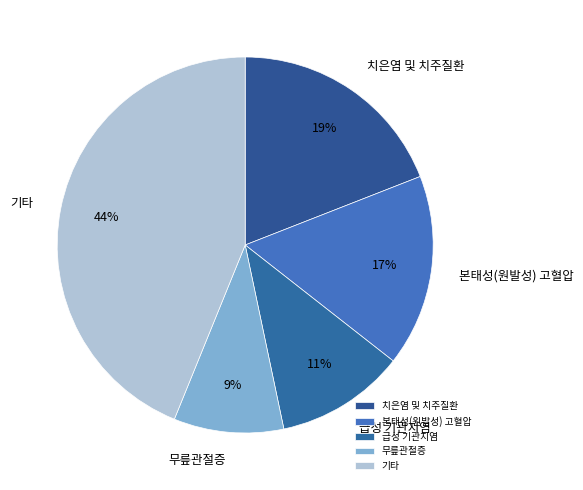

How many slices are in this pie chart?

5